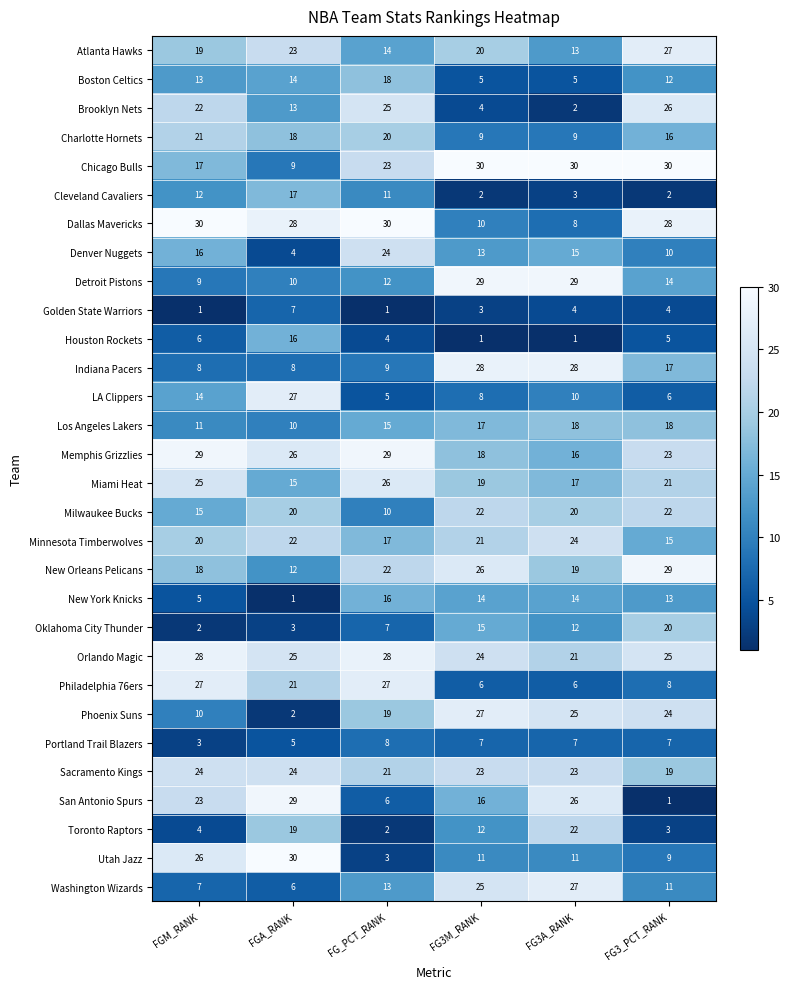

How many distinct data groups are displayed?

30